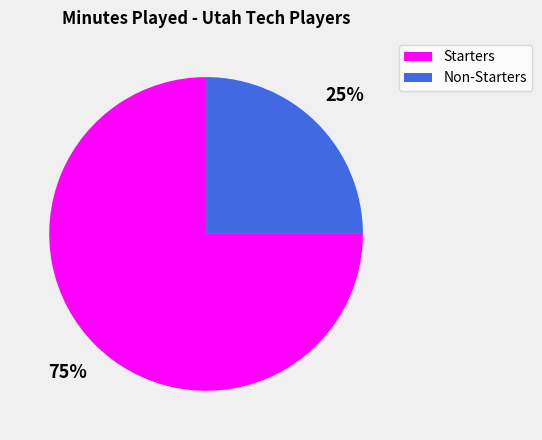

To the nearest percent, what is the difference between the largest and smallest slice percentages?

50%